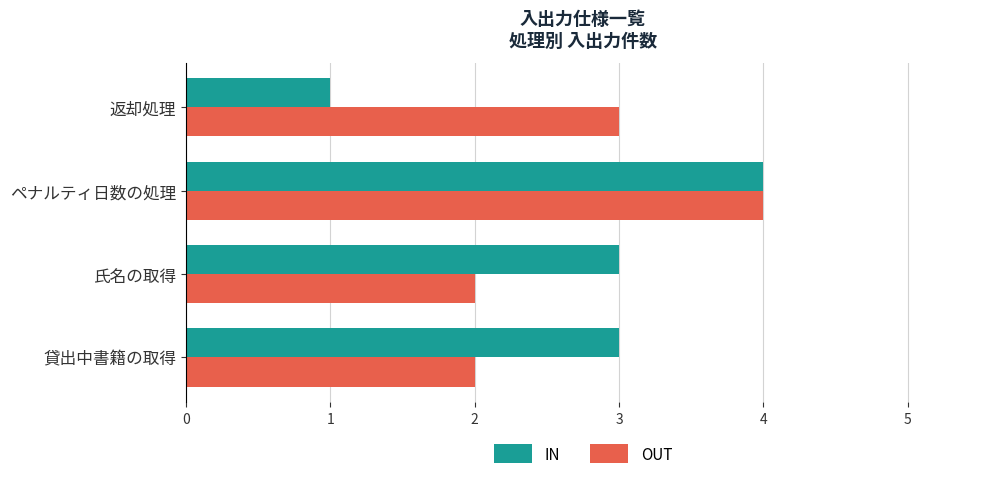

What is the sum of all OUT values?

11